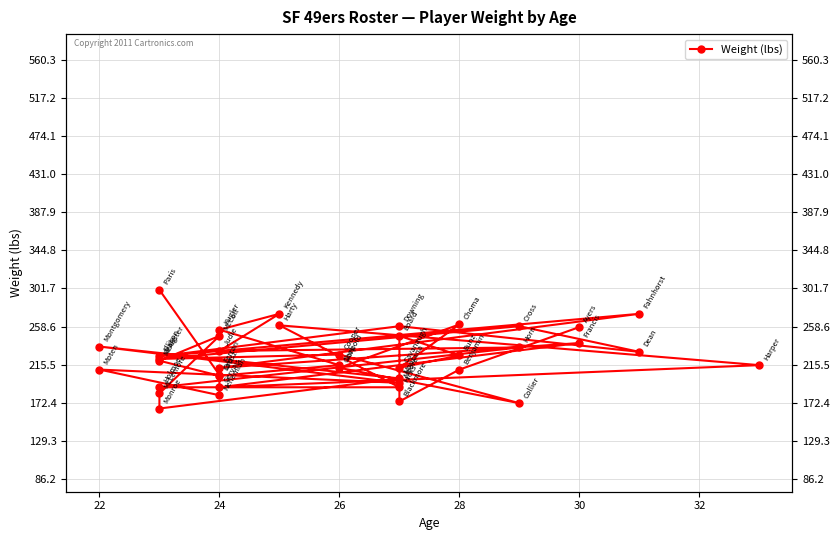

What is the value of the 40th point from the left?

300